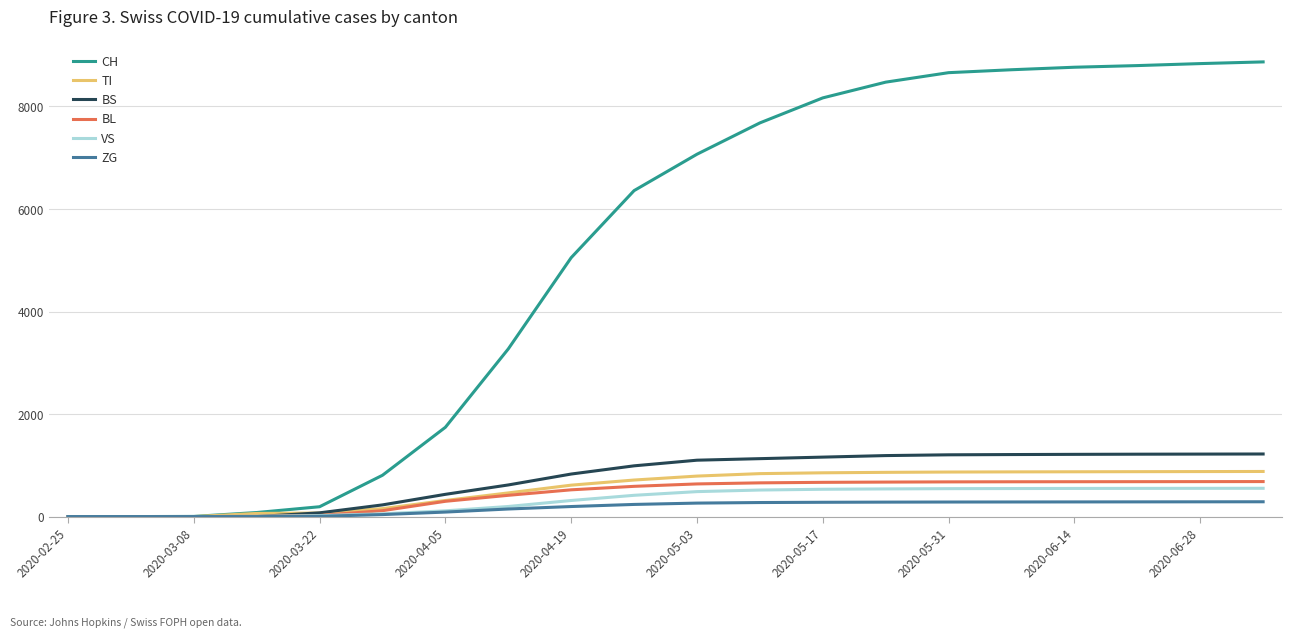

What is the maximum value shown in the chart?

8870